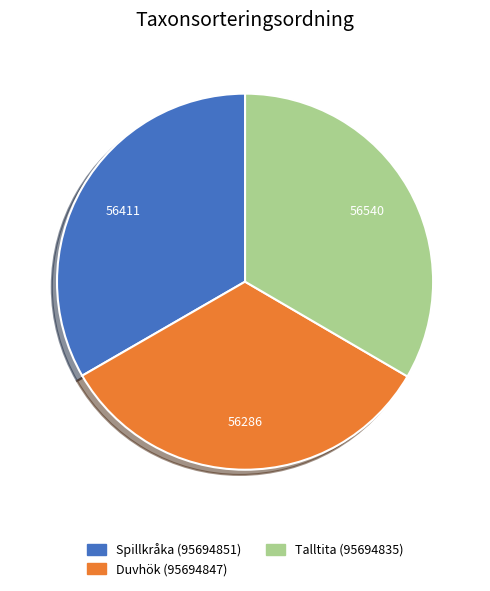

How many slices are in this pie chart?

3